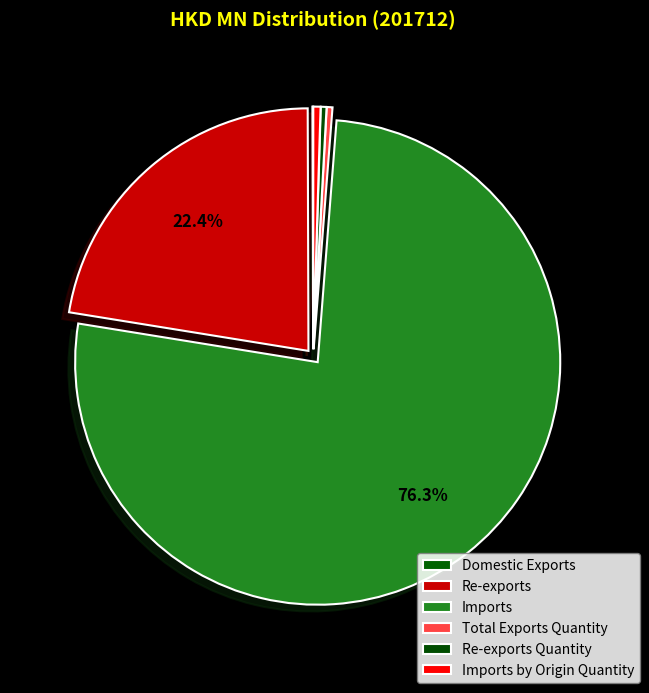

What is the majority slice?

Imports